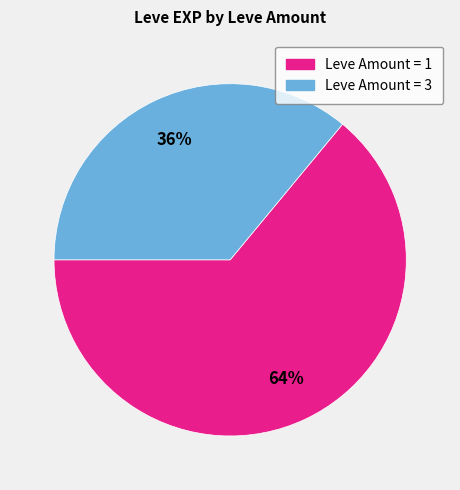

Is there a majority slice in this chart?

Yes